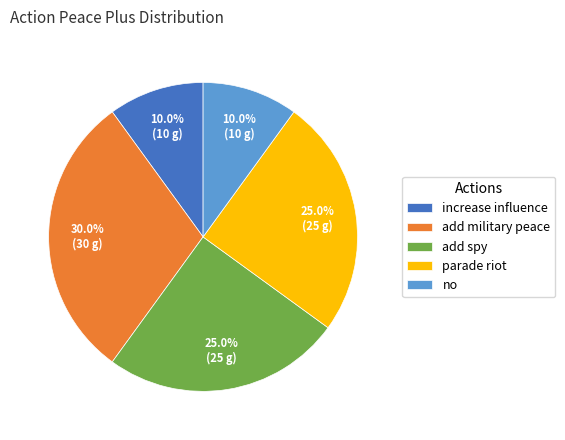

Which slice is the largest?

add military peace